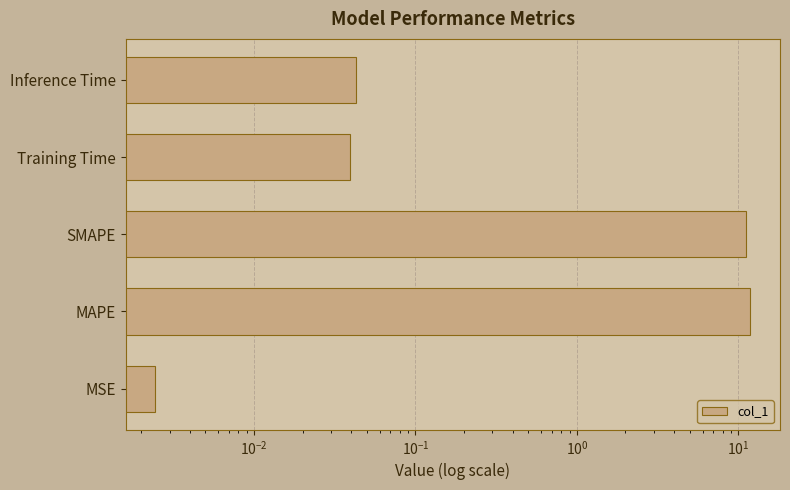

What is the greatest value displayed?

11.9